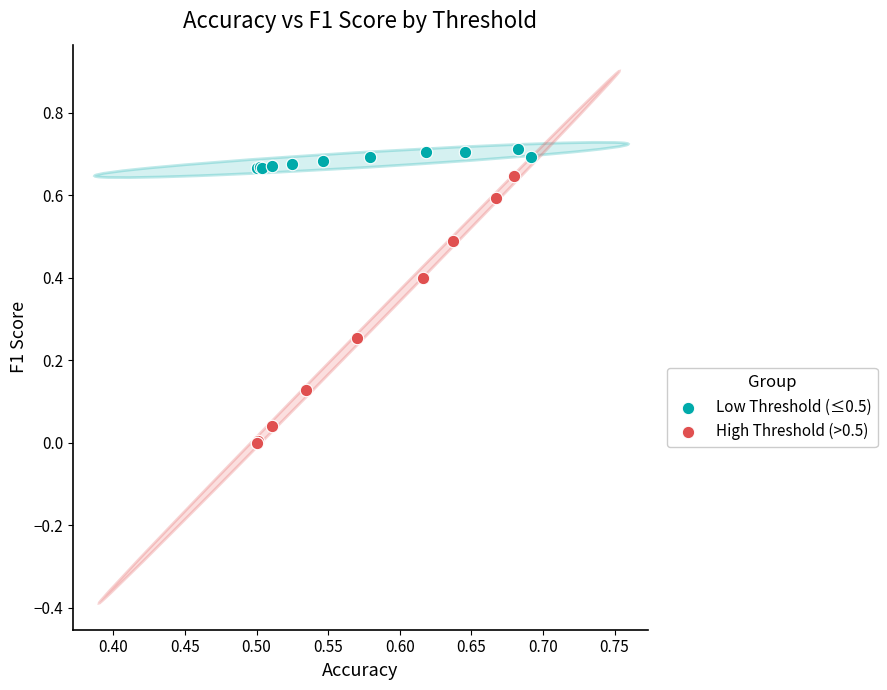

Which series reaches the maximum Y coordinate?

Low Threshold (≤0.5)